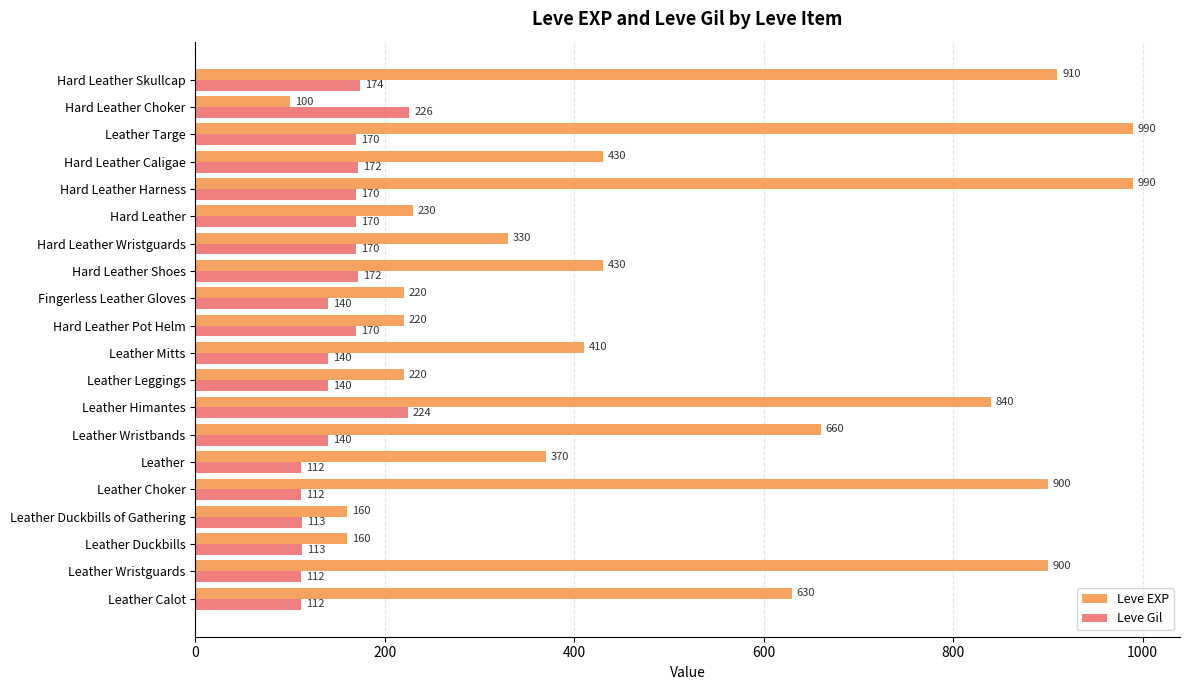

The value of Leve Gil at Leather Wristguards is 112. True or false?

True